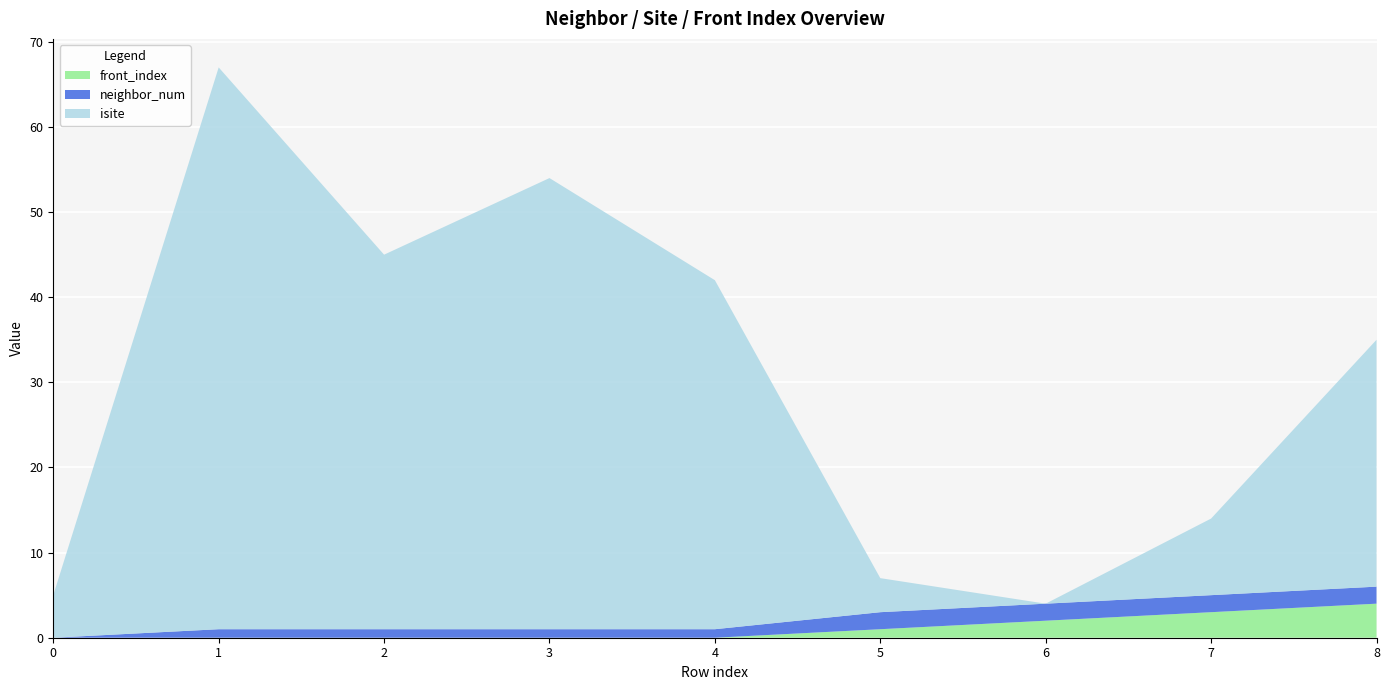

Reading left to right, list all the values displayed in this chart.

isite: 0=5	1=66	2=44	3=53	4=41	5=4	6=0	7=9	8=29
neighbor_num: 0=0	1=1	2=1	3=1	4=1	5=2	6=2	7=2	8=2
front_index: 0=0	1=0	2=0	3=0	4=0	5=1	6=2	7=3	8=4